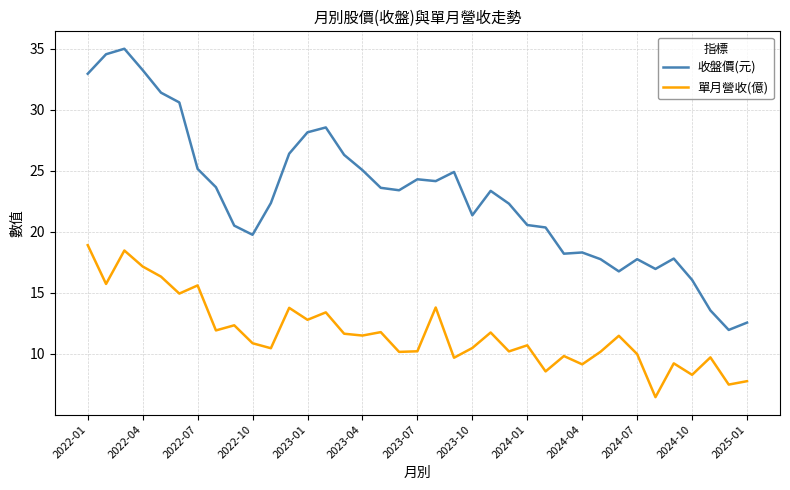

What is the maximum value for 單月營收(億)?

18.9